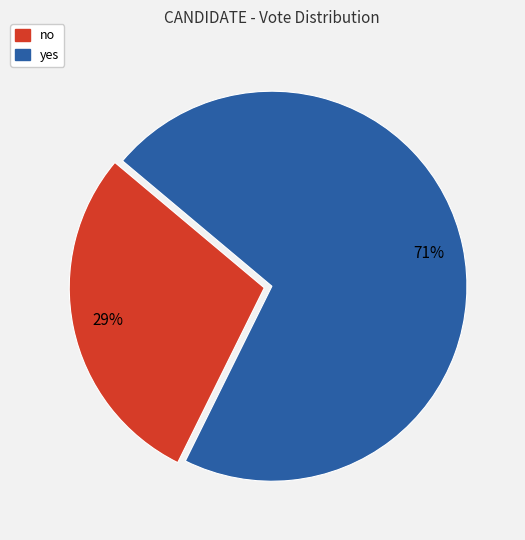

To the nearest percent, what portion does no represent?

29%